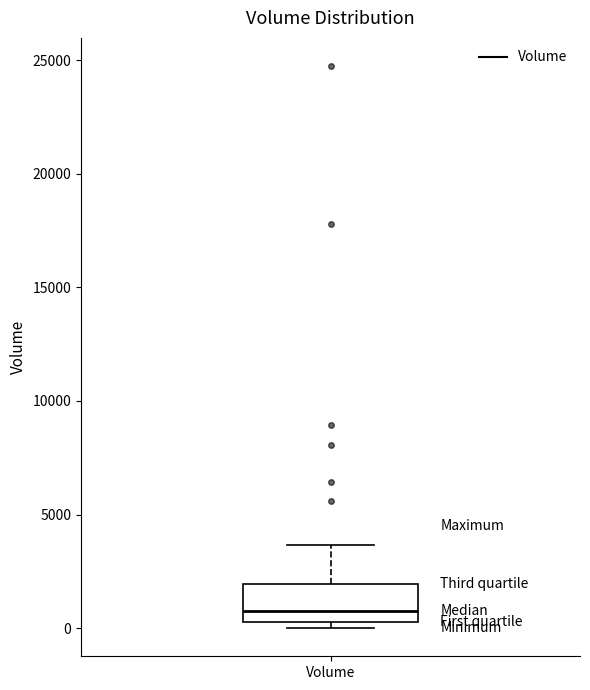

Read this box plot against the y-axis: the position of the median line, the range covered by the box, and the ends of both whiskers. The values are not printed on the chart, so give them approximately, as read against the axis.

median 500 (just above the box's lower edge), box 500 to 2000, whiskers 0 to 3500